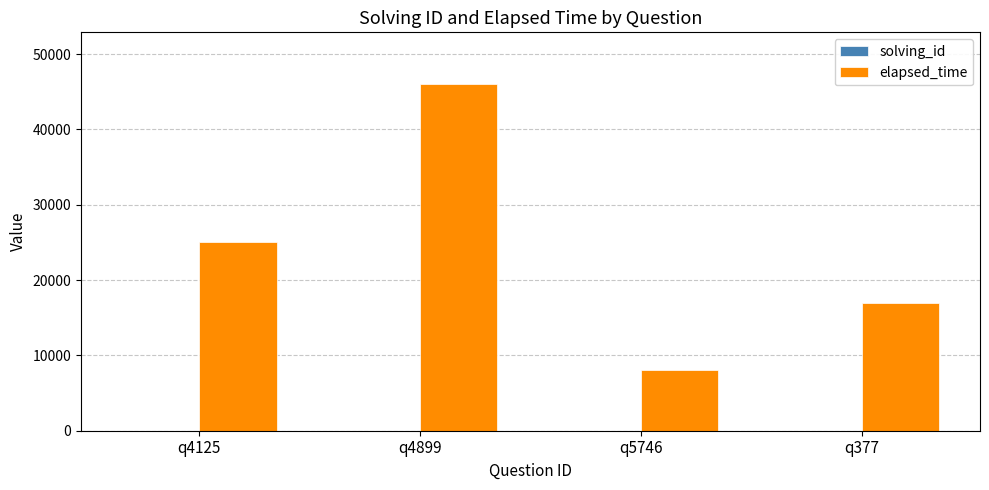

How many groups of bars are there?

4